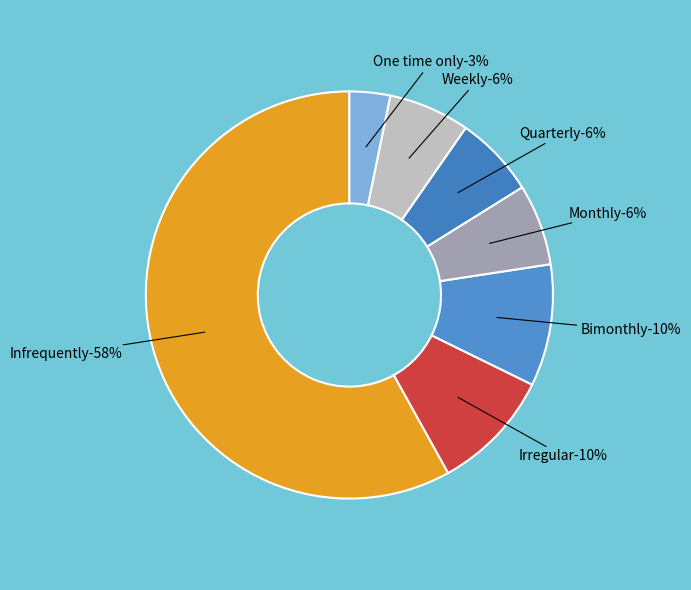

Combined, what portion of the pie is Irregular and Monthly?

16.1%